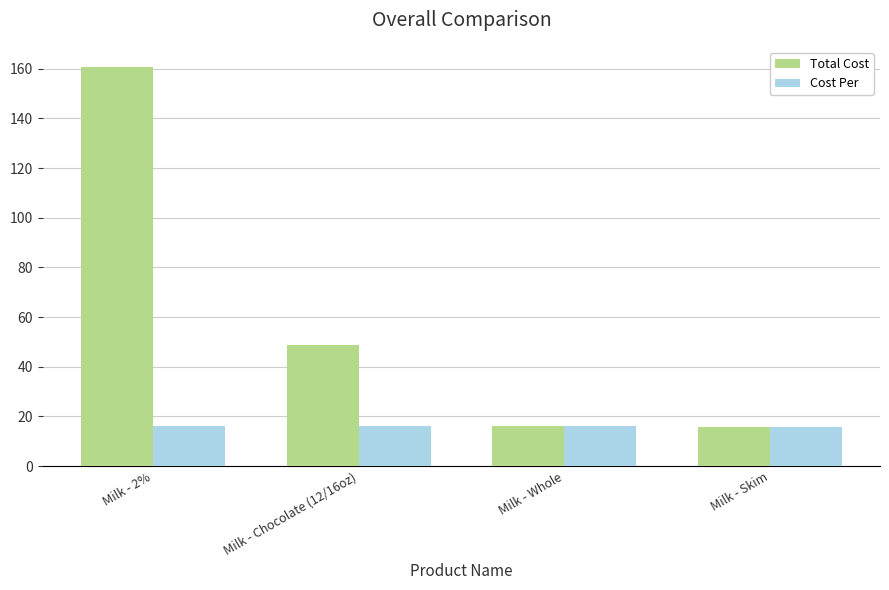

Where is Cost Per nearest to the value 15?

Milk - Skim